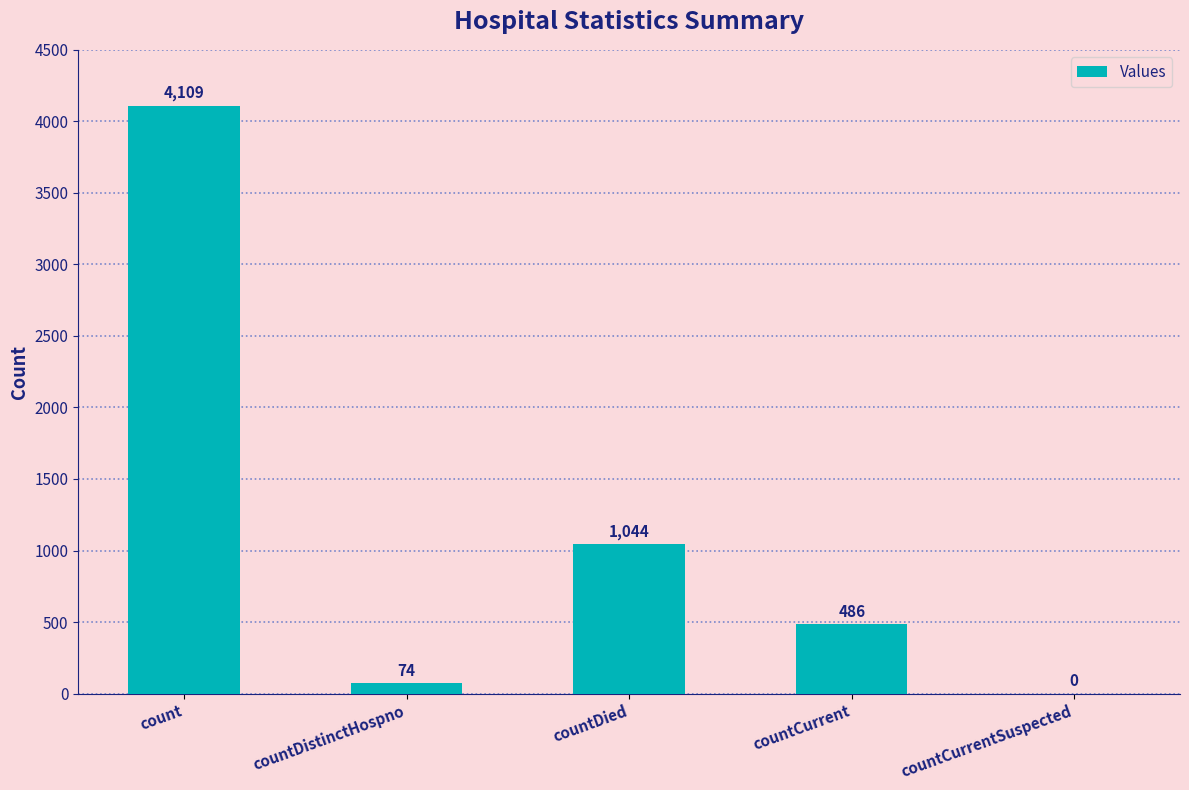

The chart shows a value of 4109 at count. True or false?

True